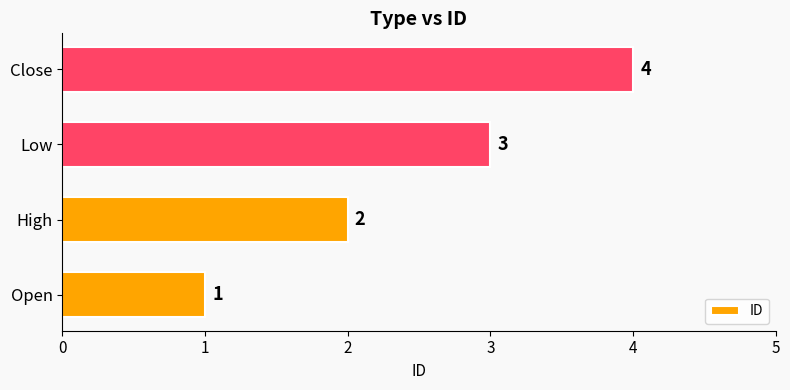

Rank the categories by value from lowest to highest.

Open, High, Low, Close